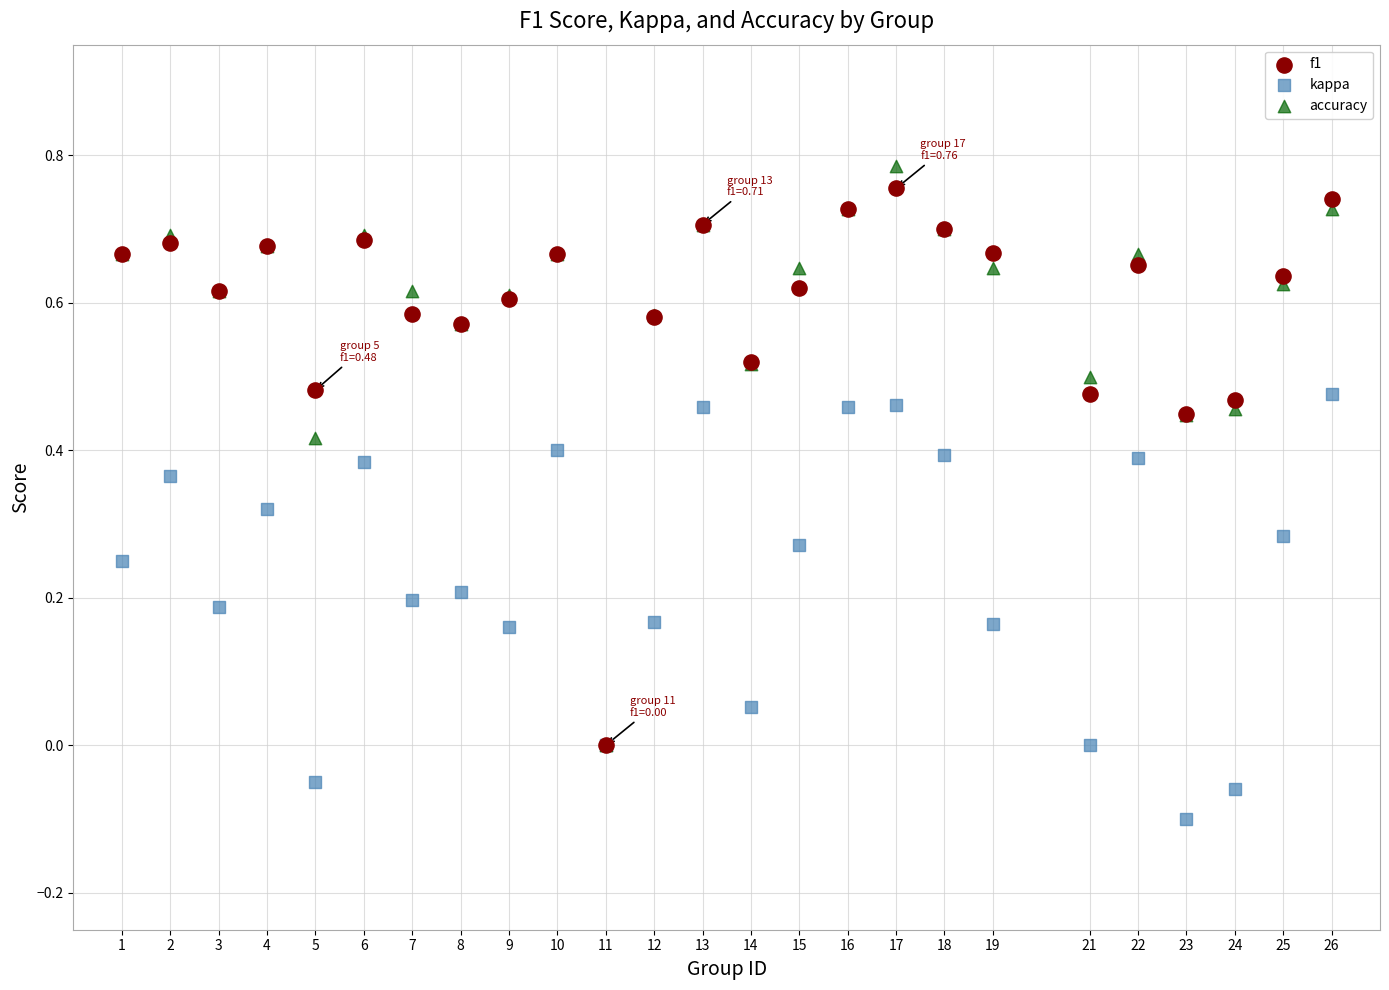

What are all the series names shown in the legend?

f1, kappa, accuracy